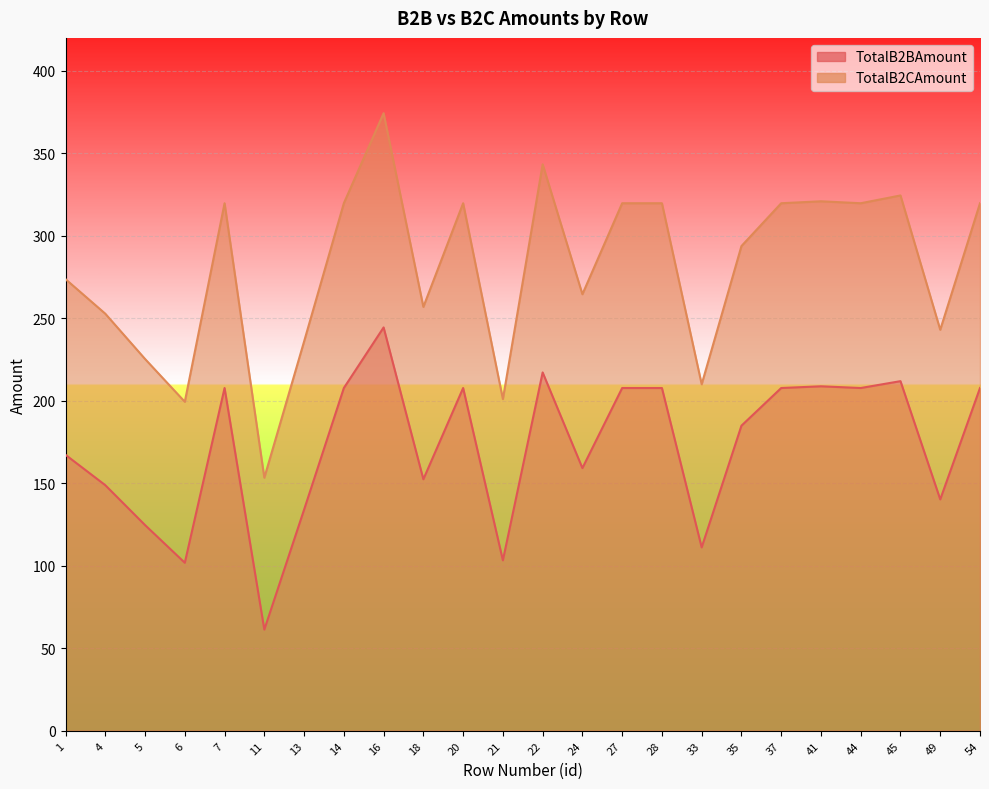

Rank the series by their maximum value, from lowest to highest.

TotalB2BAmount, TotalB2CAmount